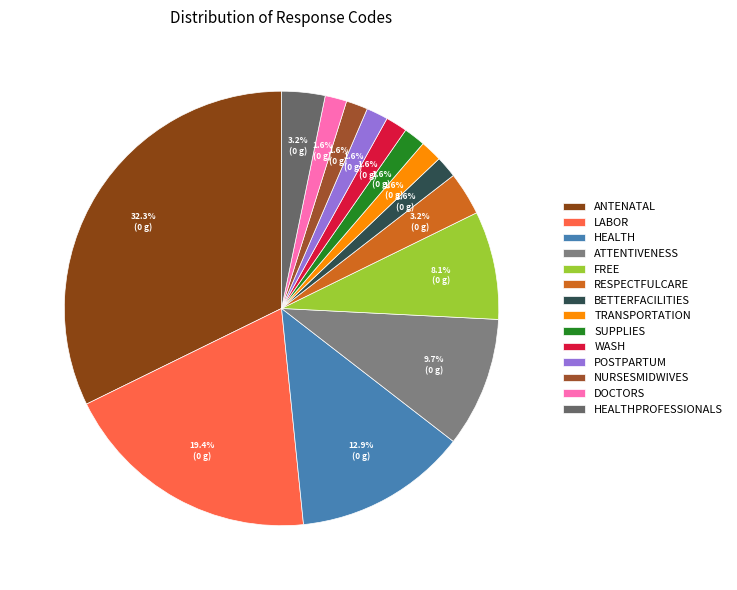

True or false: ANTENATAL accounts for 32% of the total.

True